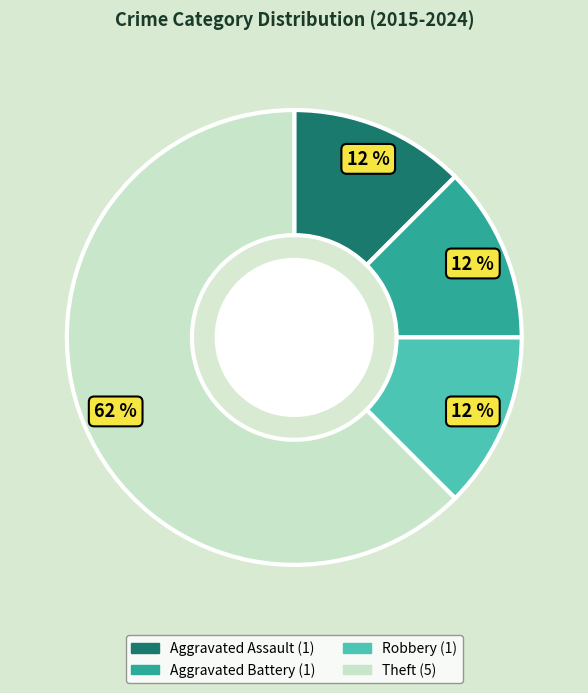

Count the number of slices in the pie.

4